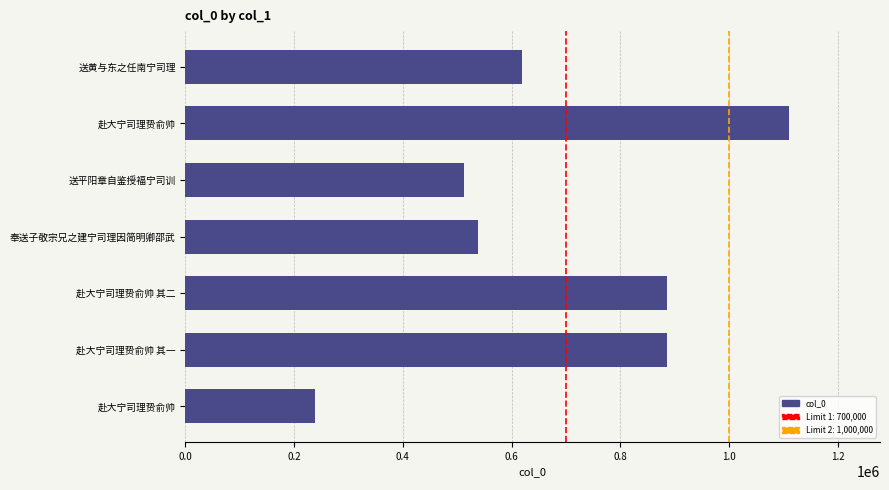

How many bars are there in total?

7